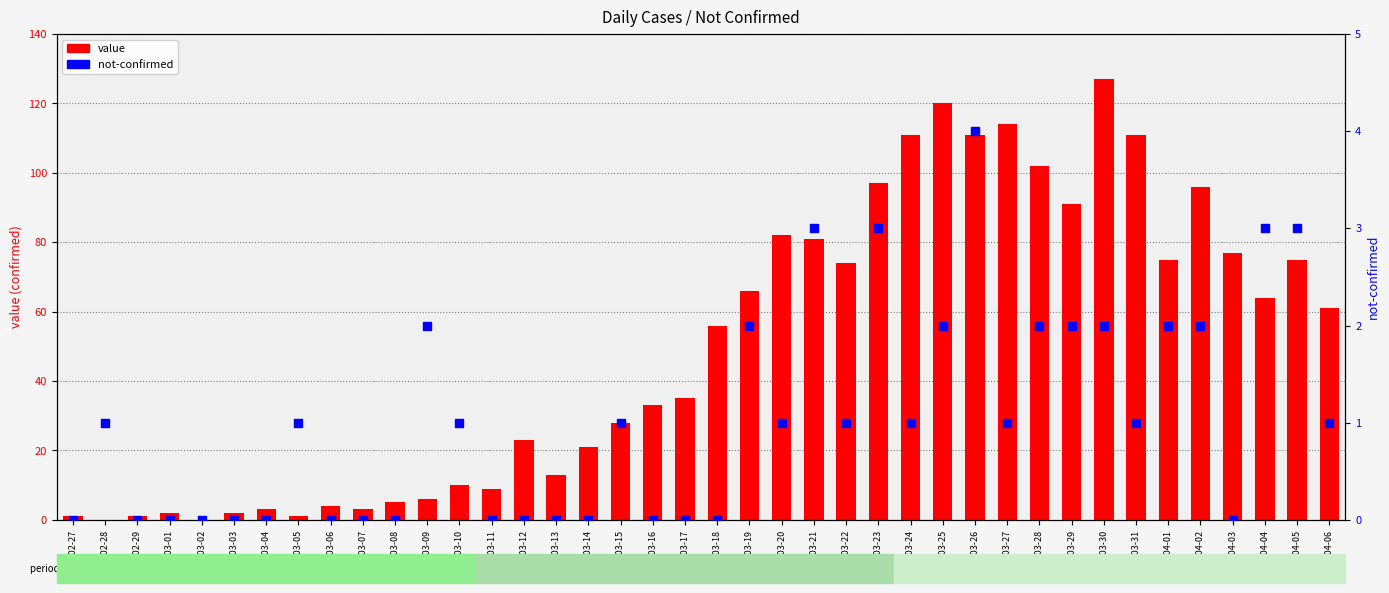

What is the total value across all series at 2020-02-29?

1